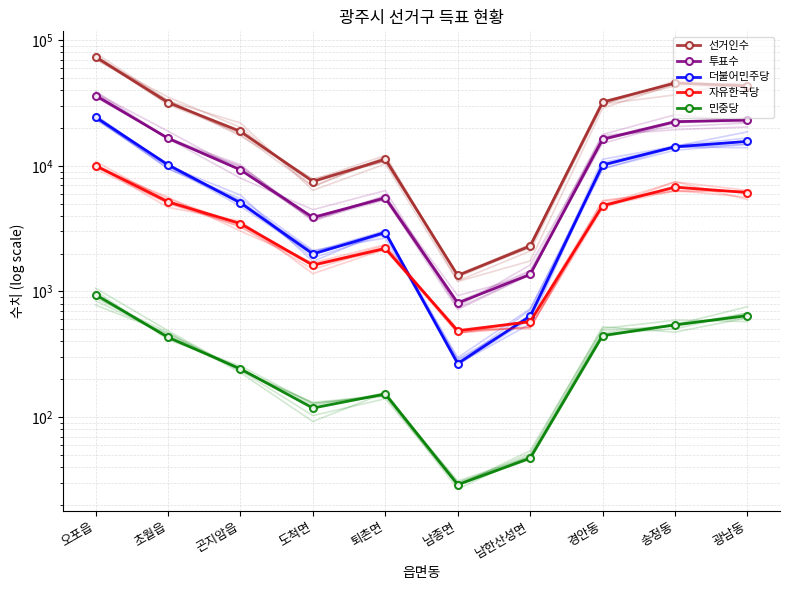

How many lines are shown in the chart?

5